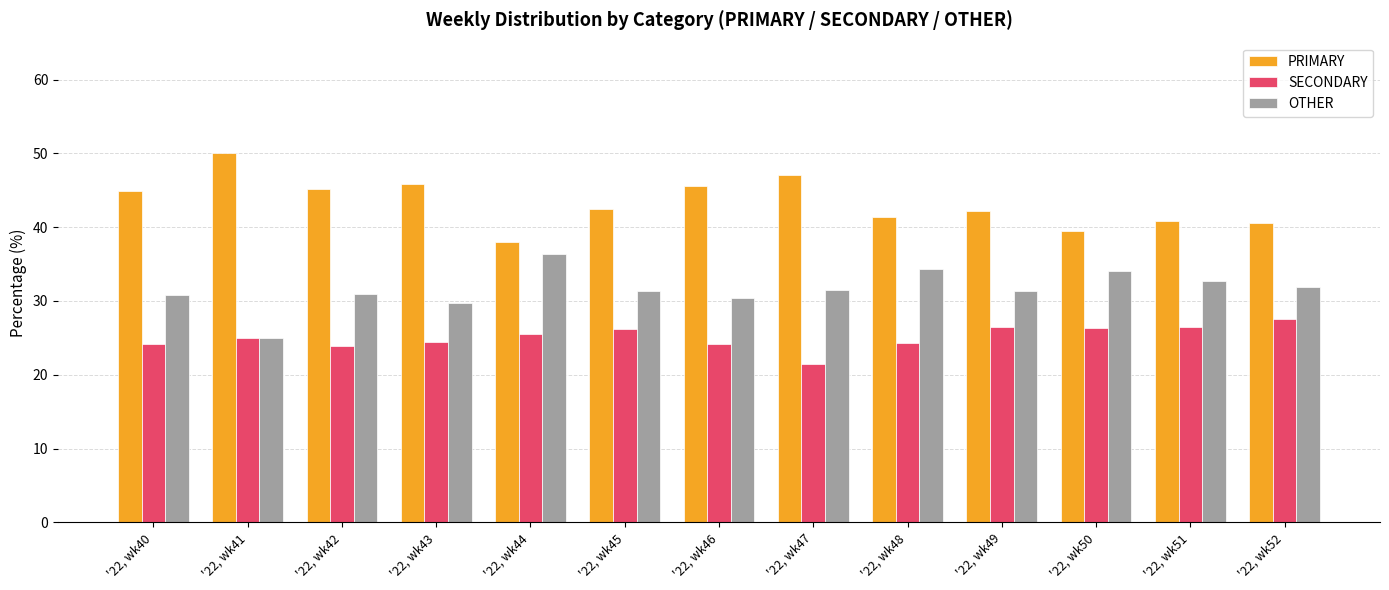

At '22, wk45, list the series in order from smallest to largest.

SECONDARY, OTHER, PRIMARY